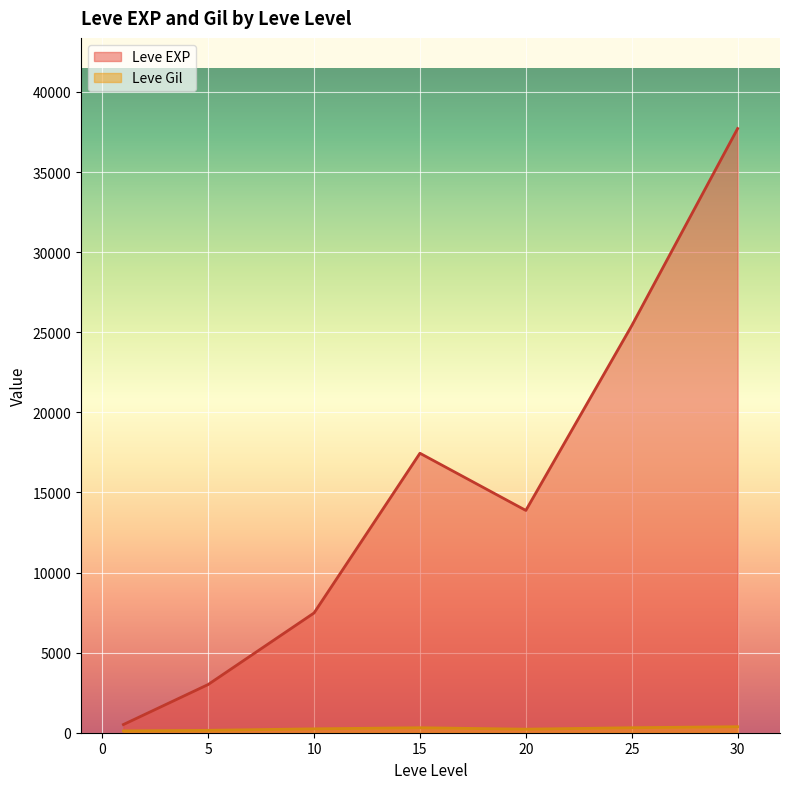

At which category does Leve Gil reach its first local peak?

1